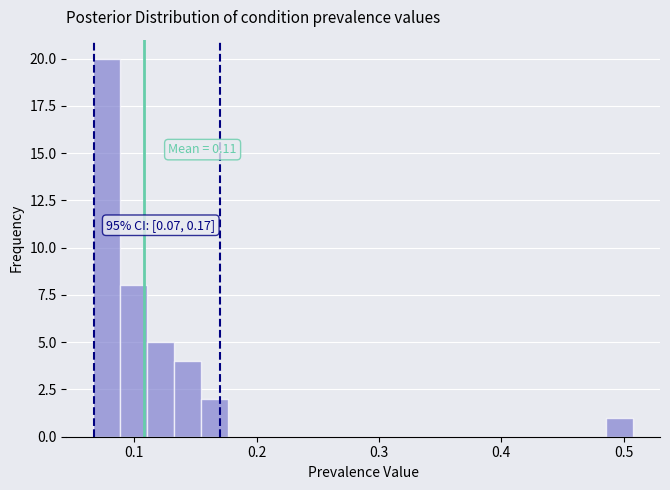

Around what value on the x-axis is the tallest bar? Give the approximate position of its centre, as read against the axis.

0.08